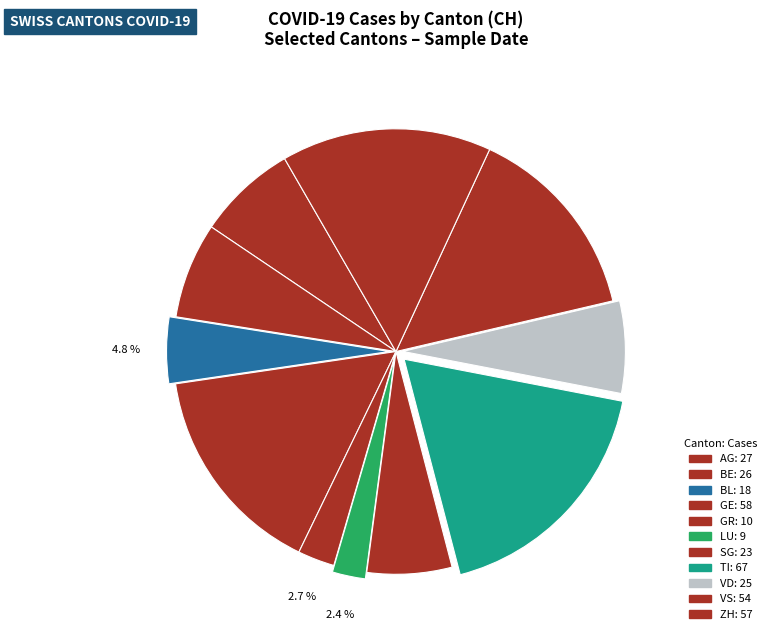

How many slices are in this pie chart?

11